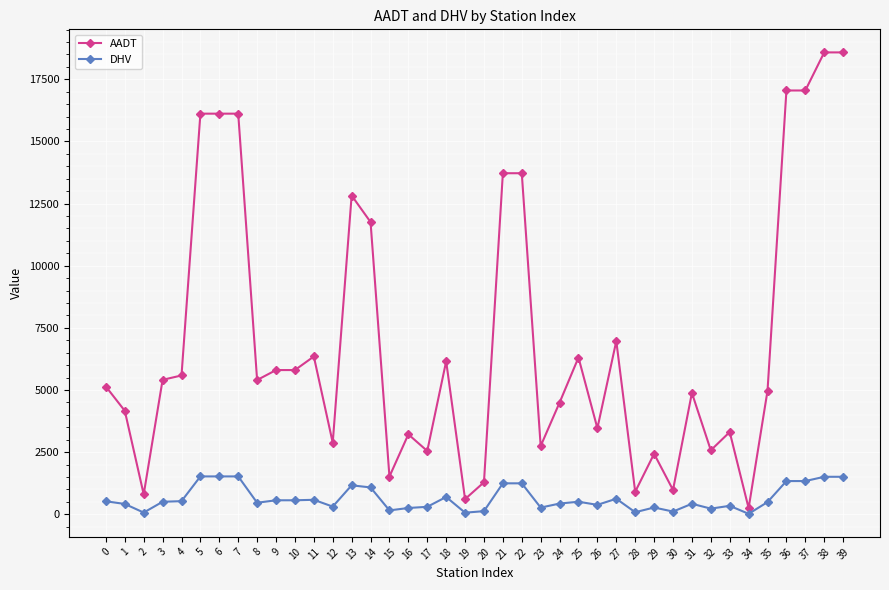

What value does the AADT series have at 11, to the nearest 10?

6350